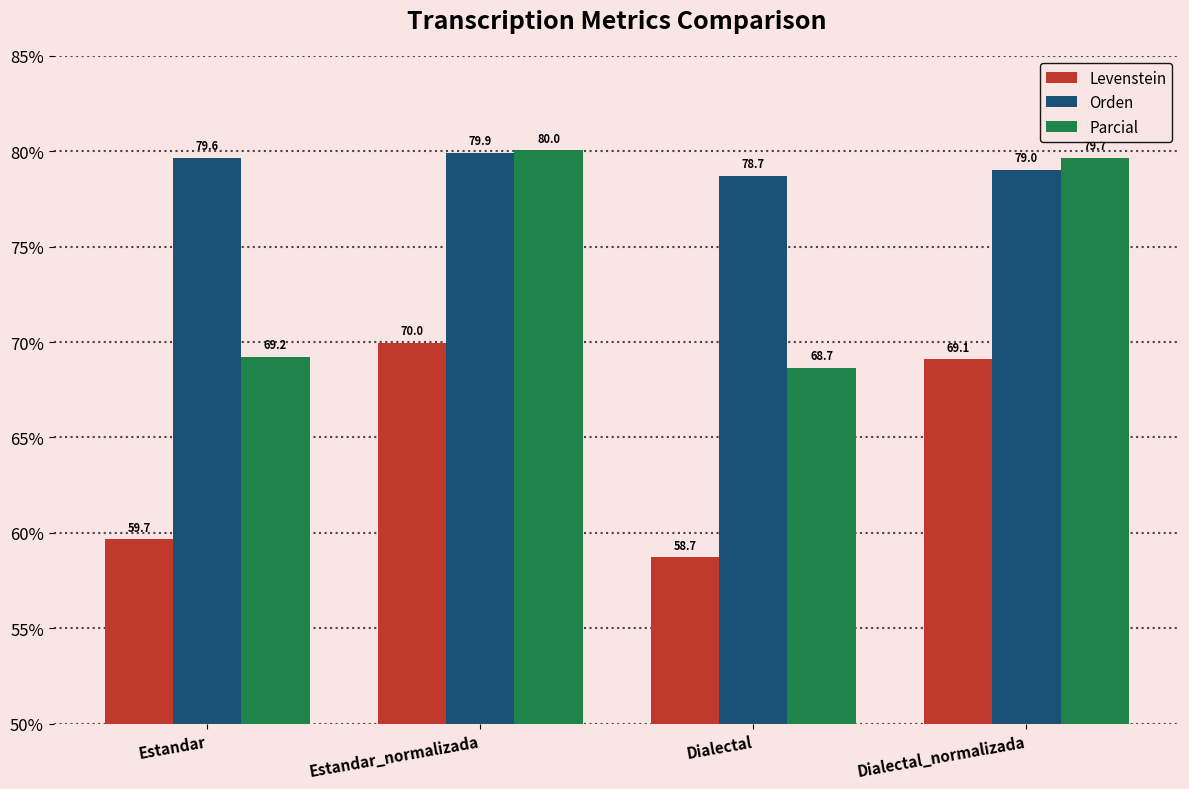

Rank the categories by Levenstein value from lowest to highest.

Dialectal, Estandar, Dialectal_normalizada, Estandar_normalizada